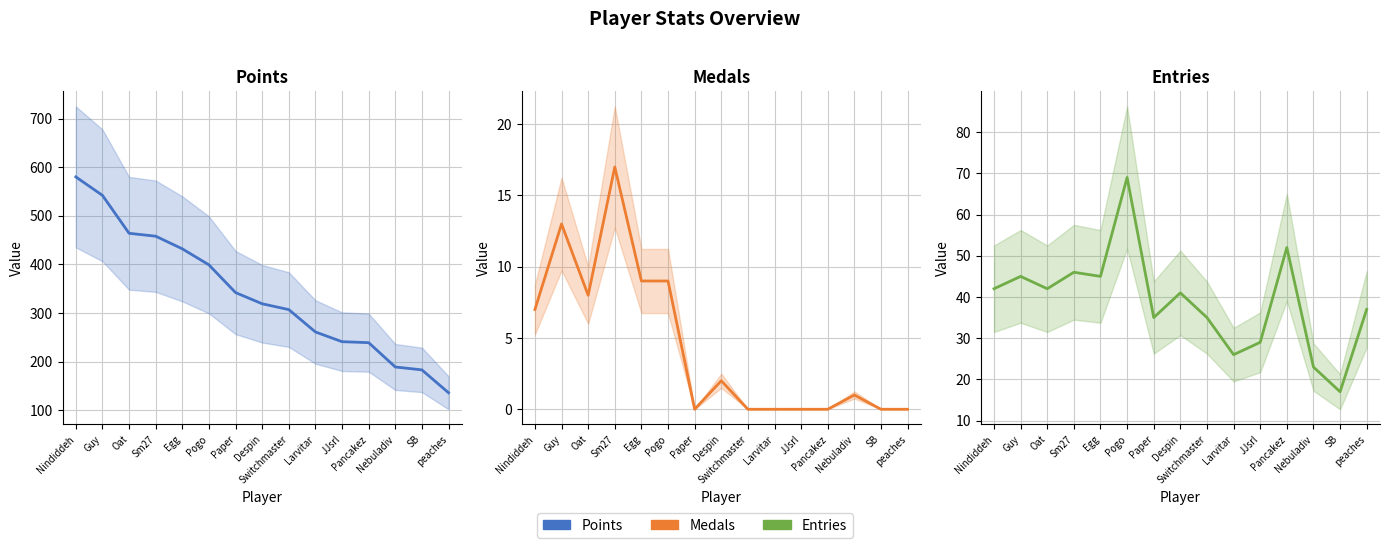

Where is Entries nearest to the value 43?

Nindiddeh